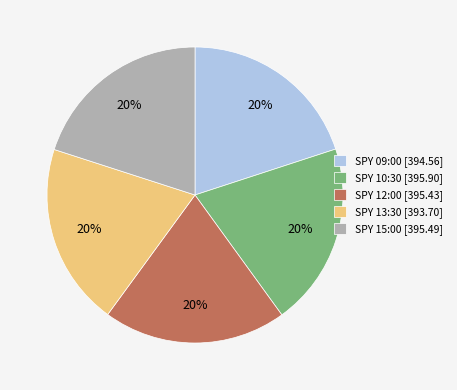

To the nearest percent, what is the average slice percentage?

20%